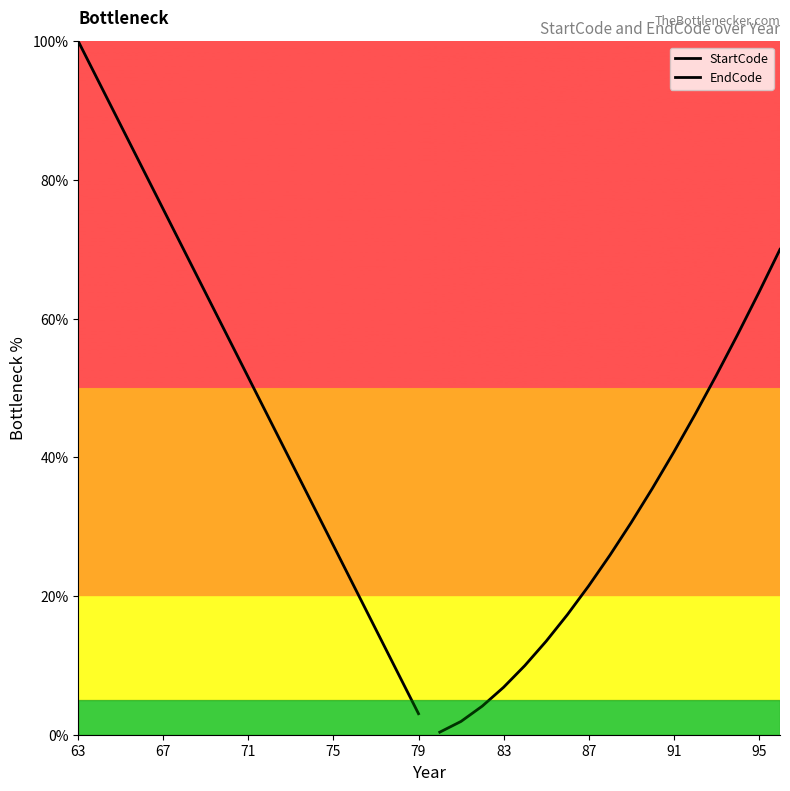

What is the greatest value displayed?

100.0